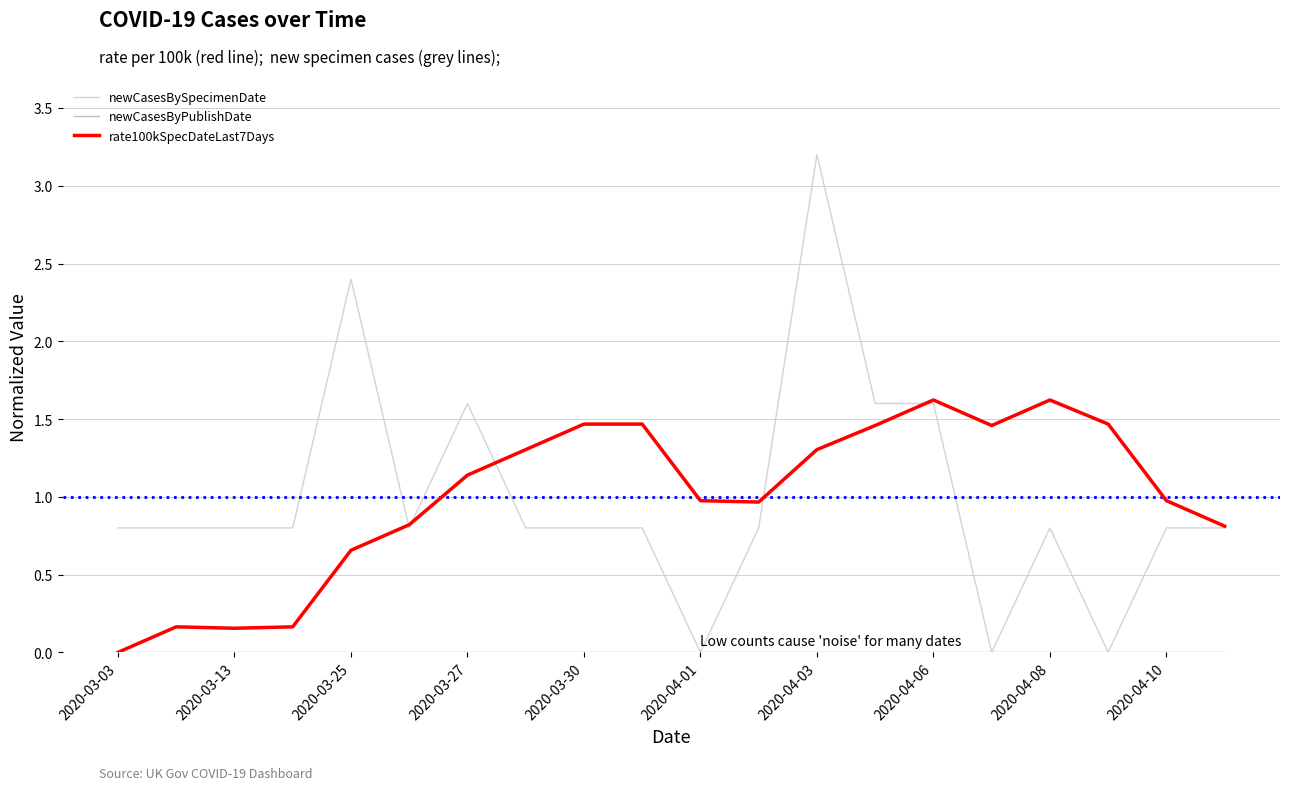

Is this an area chart (filled region under the line)?

No